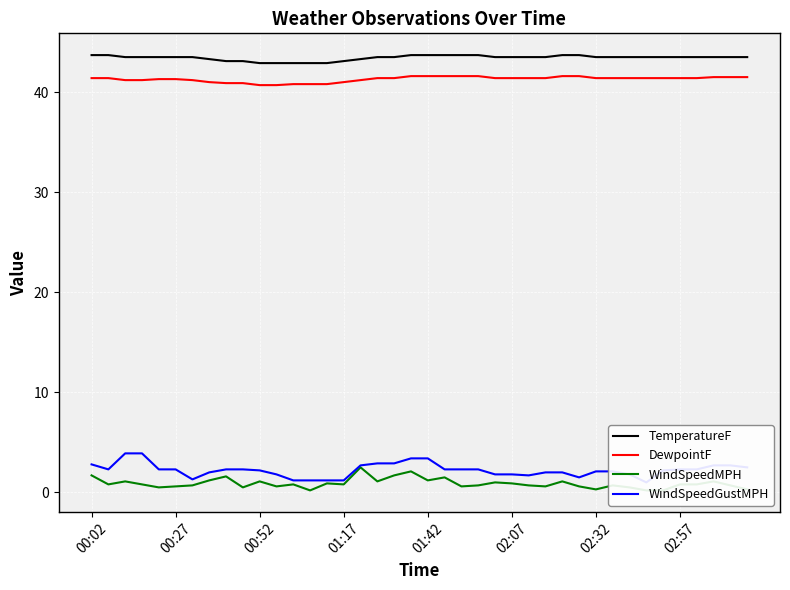

True or false: TemperatureF and WindSpeedMPH cross at least once.

False